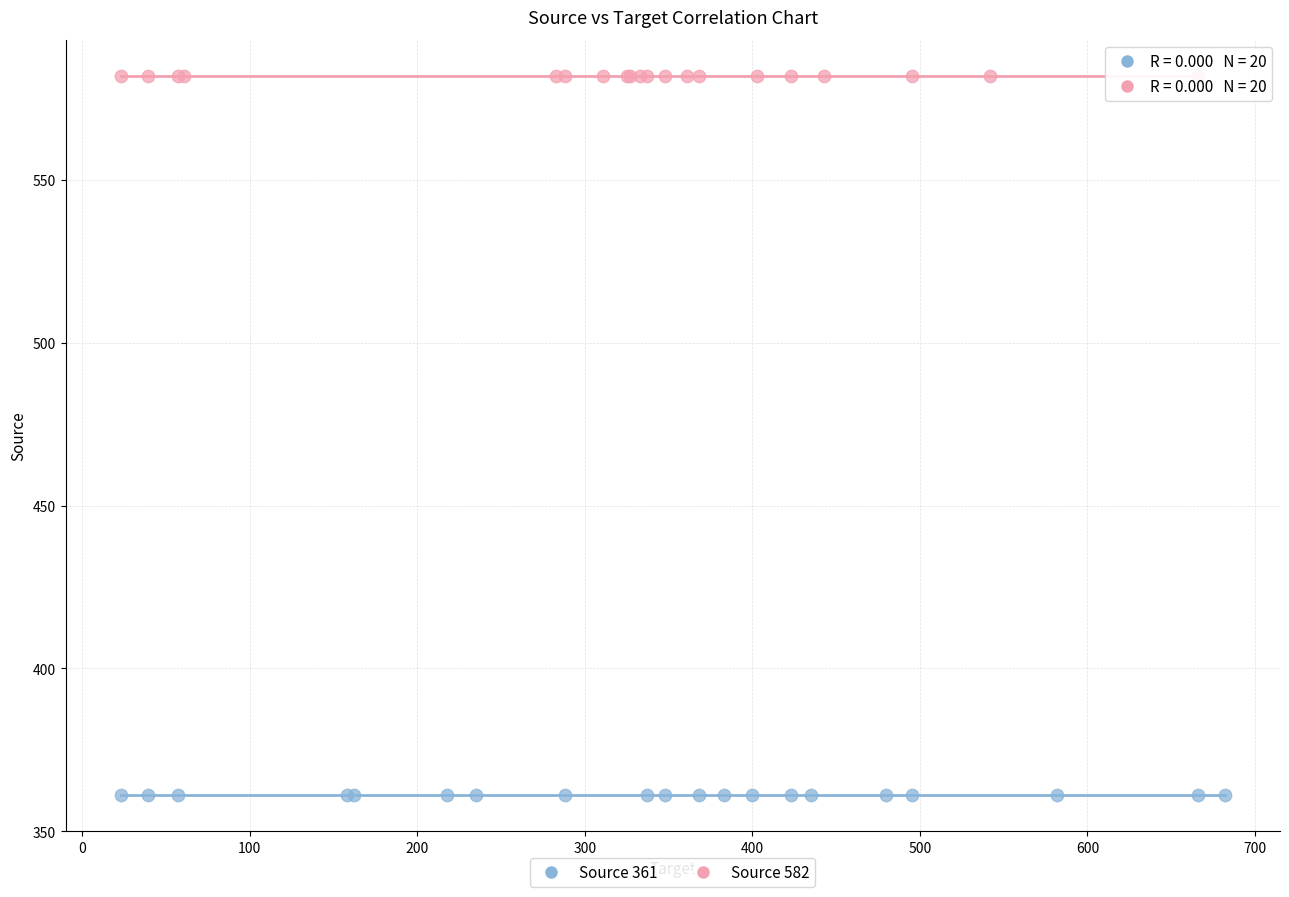

Which series contains the lowest Y value?

Source 361